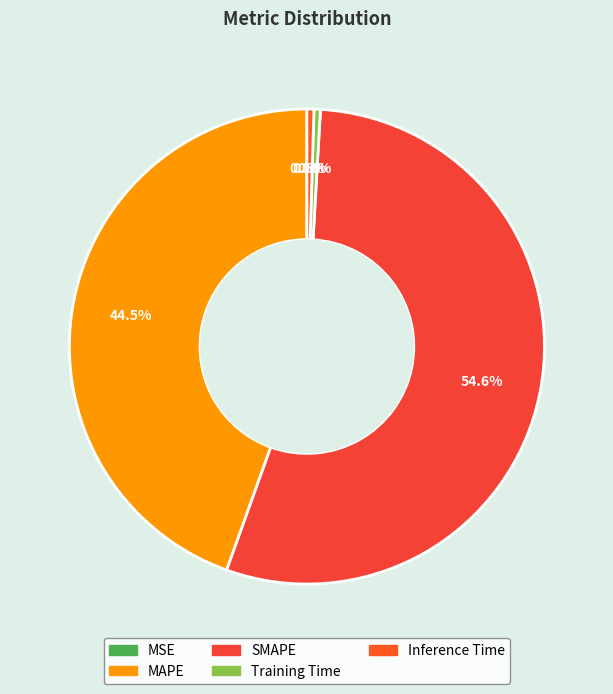

True or false: MSE accounts for 0% of the total.

True